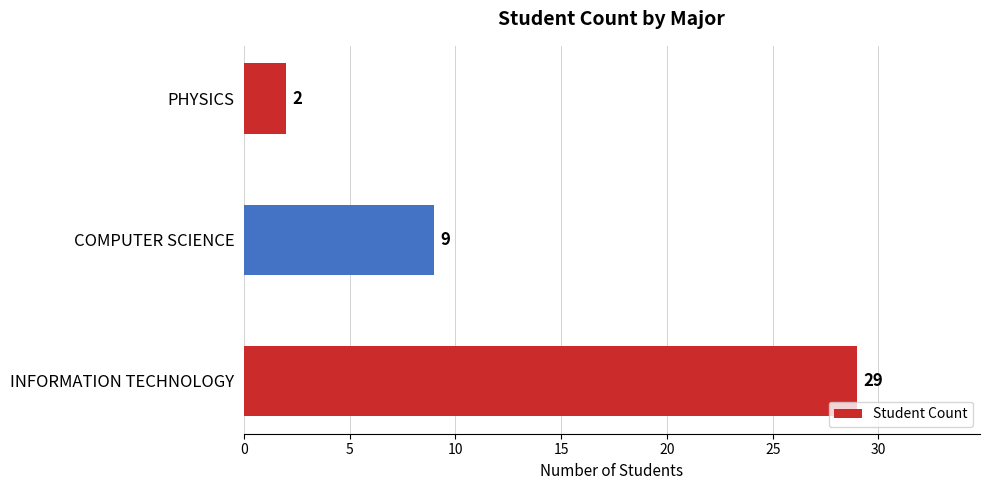

Are the bars grouped side by side (vs. stacked)?

No